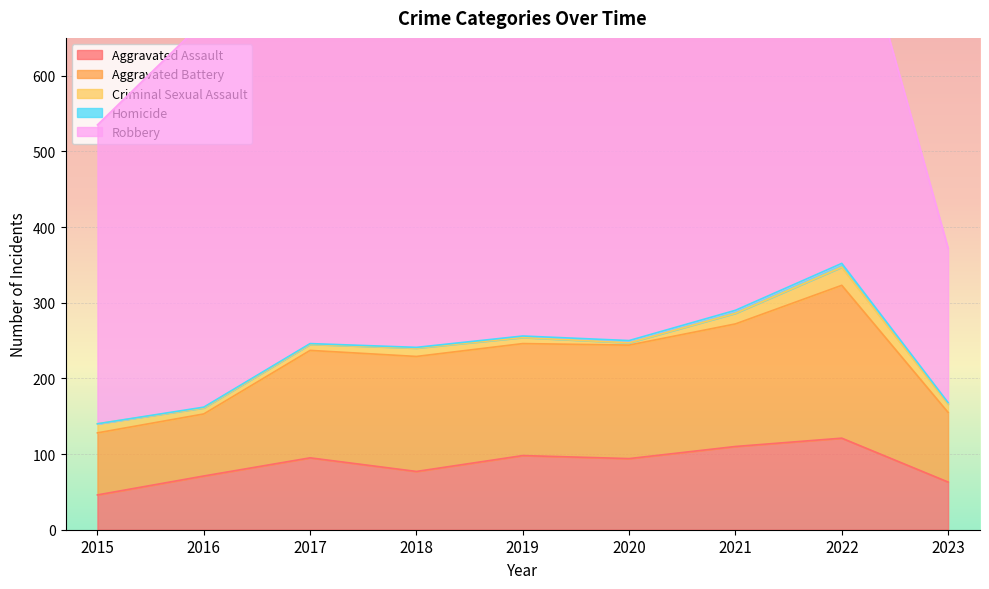

What is the maximum value for Criminal Sexual Assault?

24